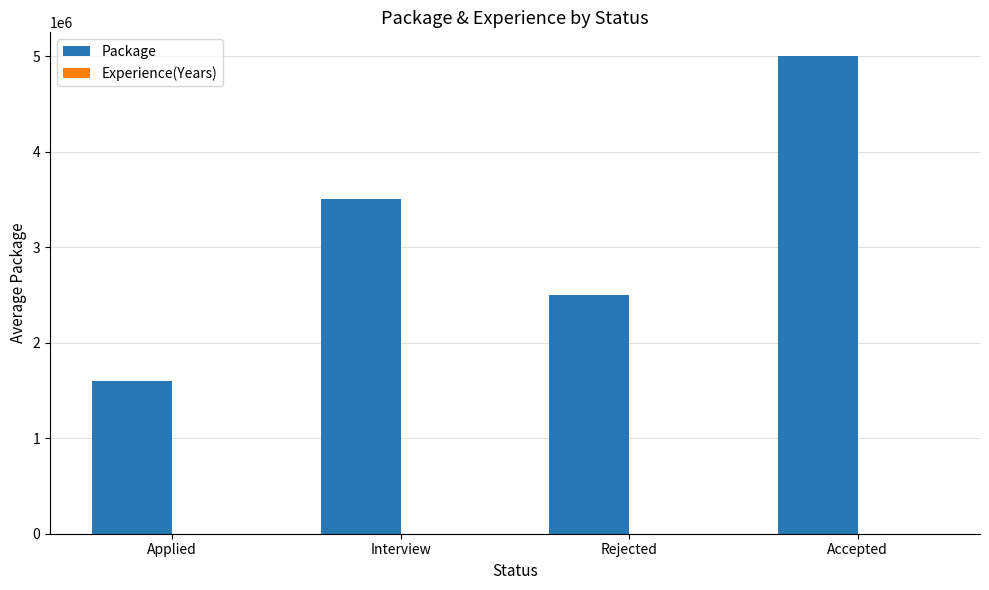

At which label does Package reach its peak?

Accepted